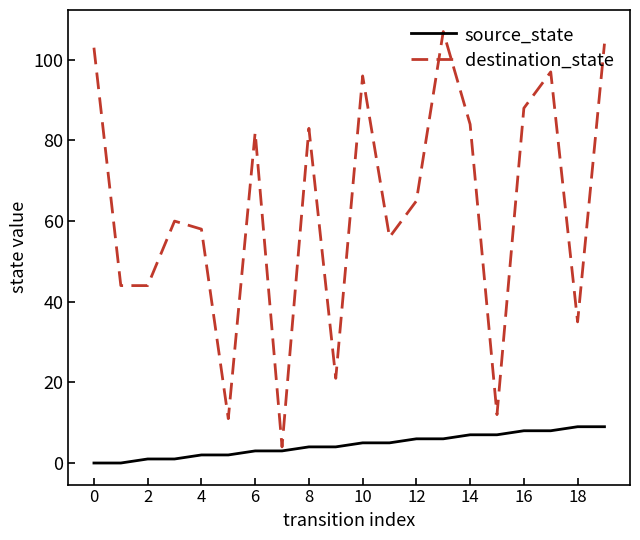

What is the highest value of the destination_state series?

107